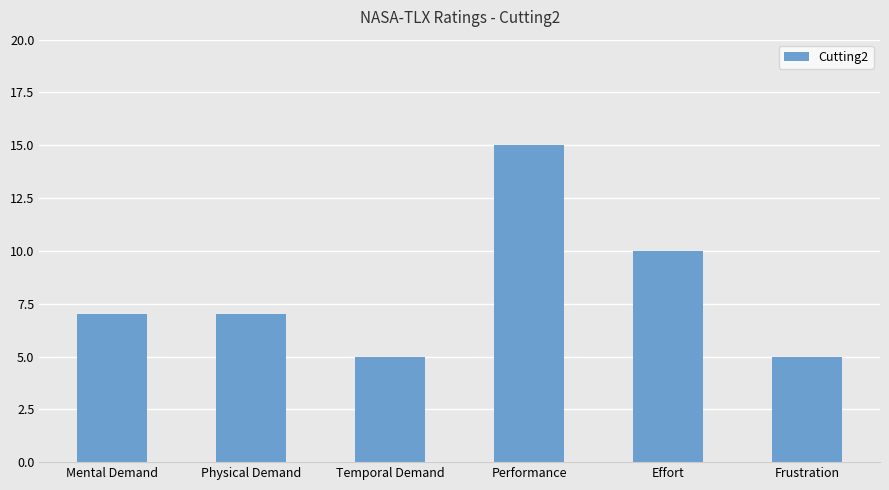

How many bars are there in total?

6